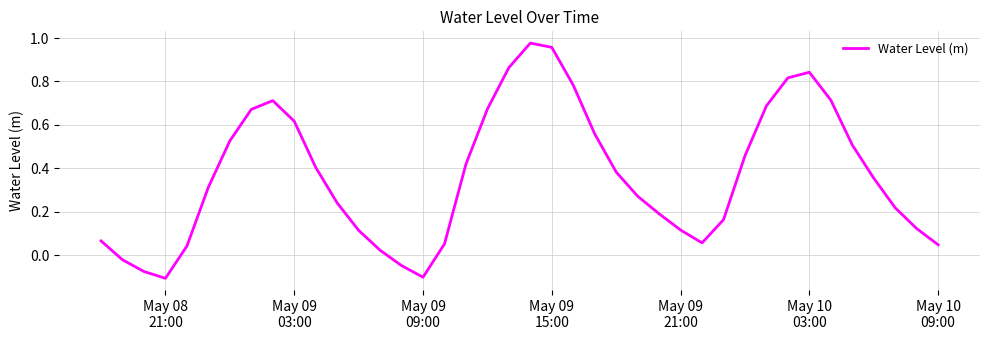

How many values are above zero?

35